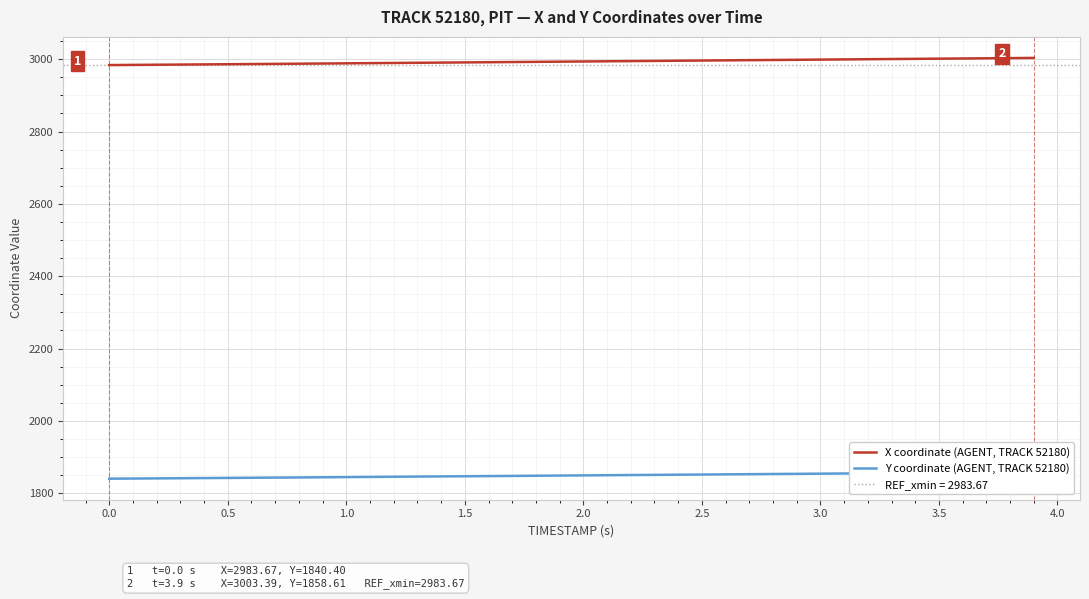

What is the highest value of the X coordinate (AGENT, TRACK 52180) series?

3003.4